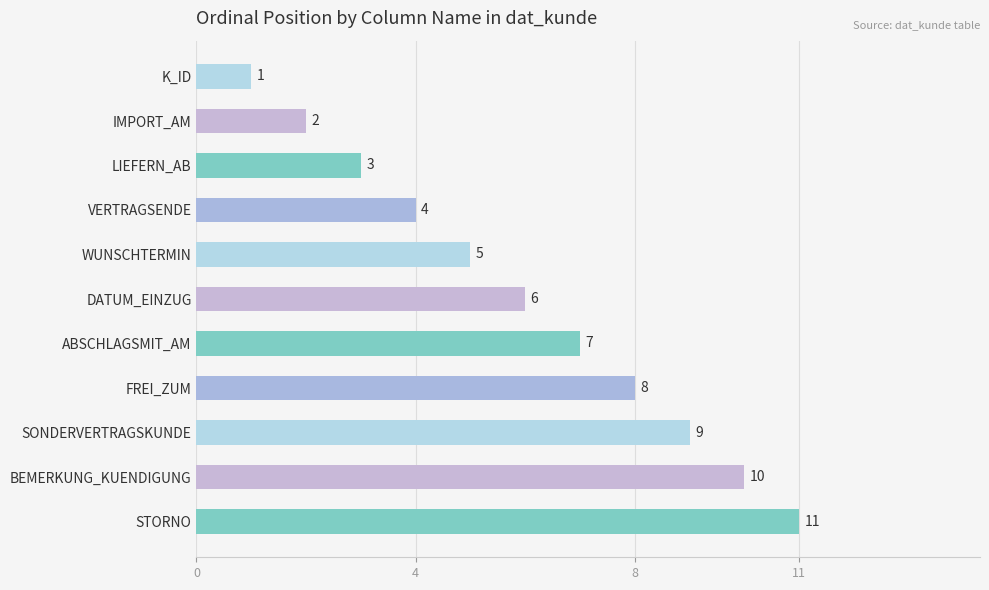

List the labels in order of value, largest first.

STORNO, BEMERKUNG_KUENDIGUNG, SONDERVERTRAGSKUNDE, FREI_ZUM, ABSCHLAGSMIT_AM, DATUM_EINZUG, WUNSCHTERMIN, VERTRAGSENDE, LIEFERN_AB, IMPORT_AM, K_ID